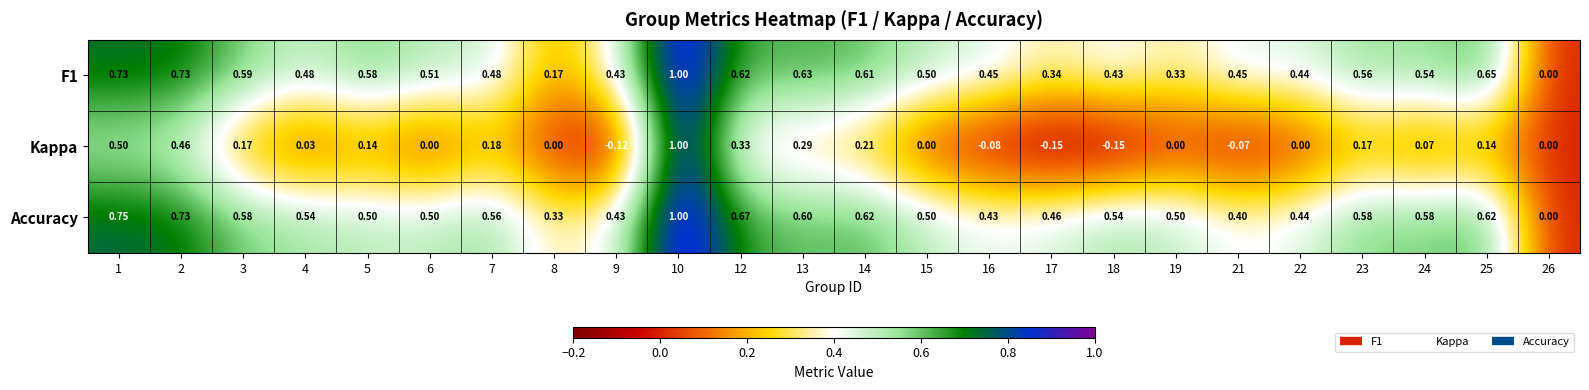

How many values in Accuracy are above zero?

23